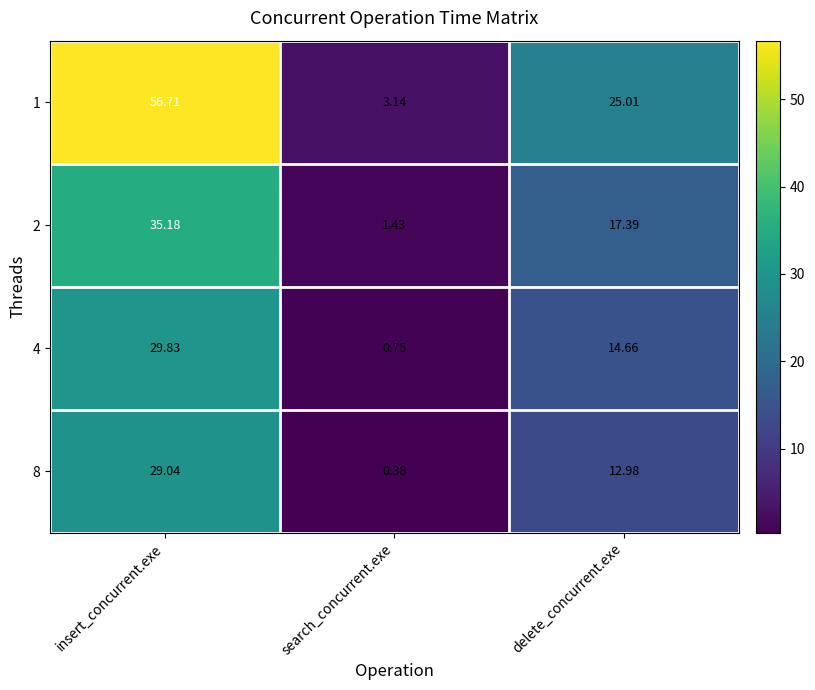

At which label is 1 closest to 29?

delete_concurrent.exe